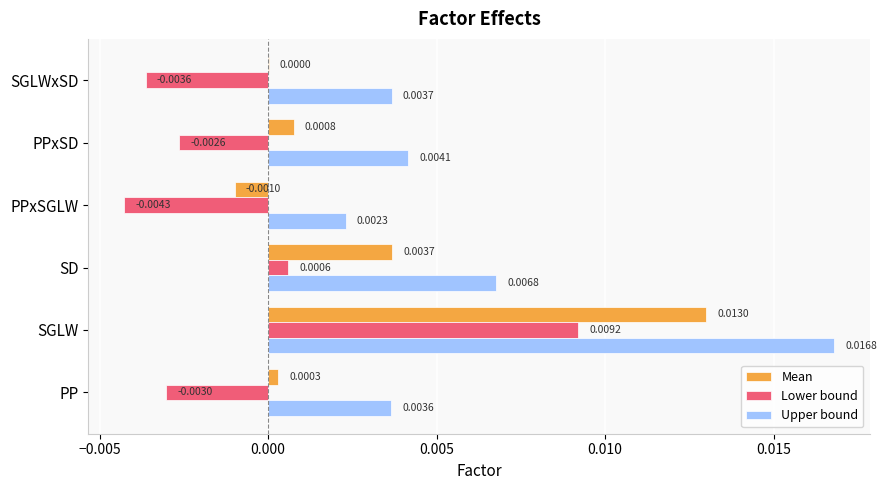

What are all the series names shown in the legend?

Mean, Lower bound, Upper bound